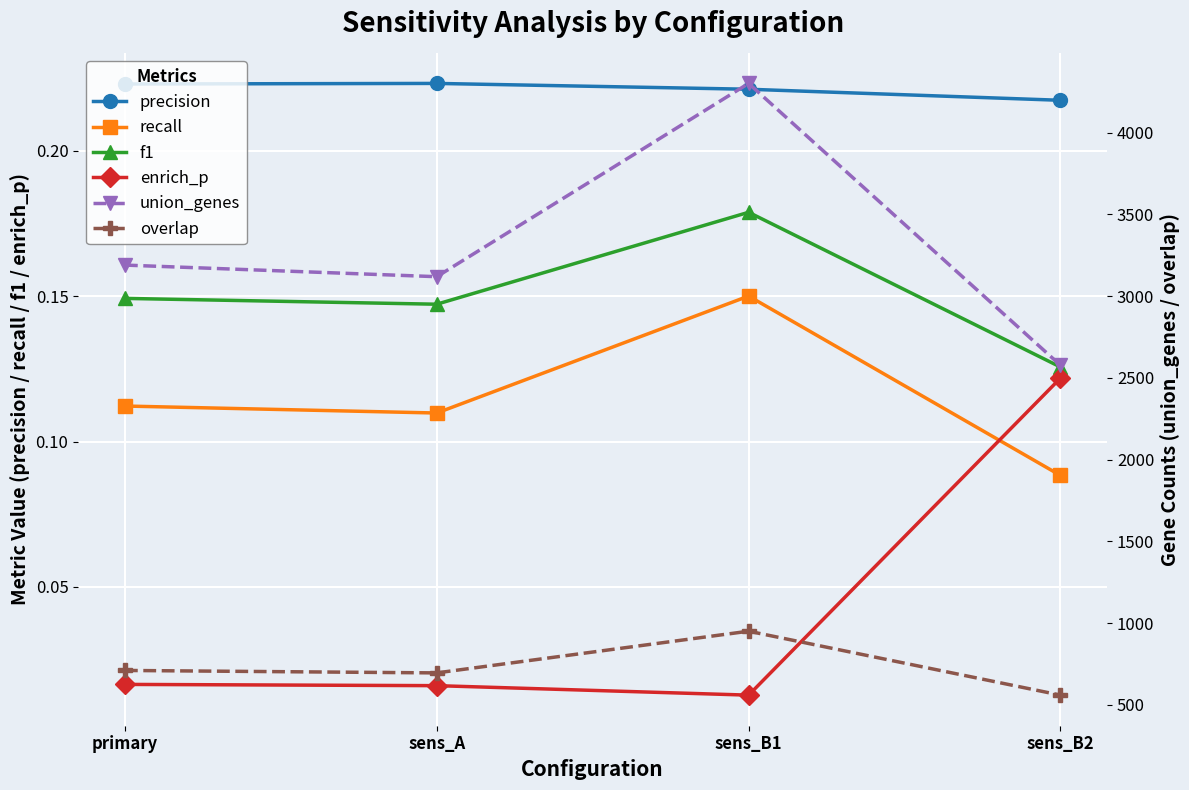

Which label corresponds to the largest value in the chart?

sens_B1